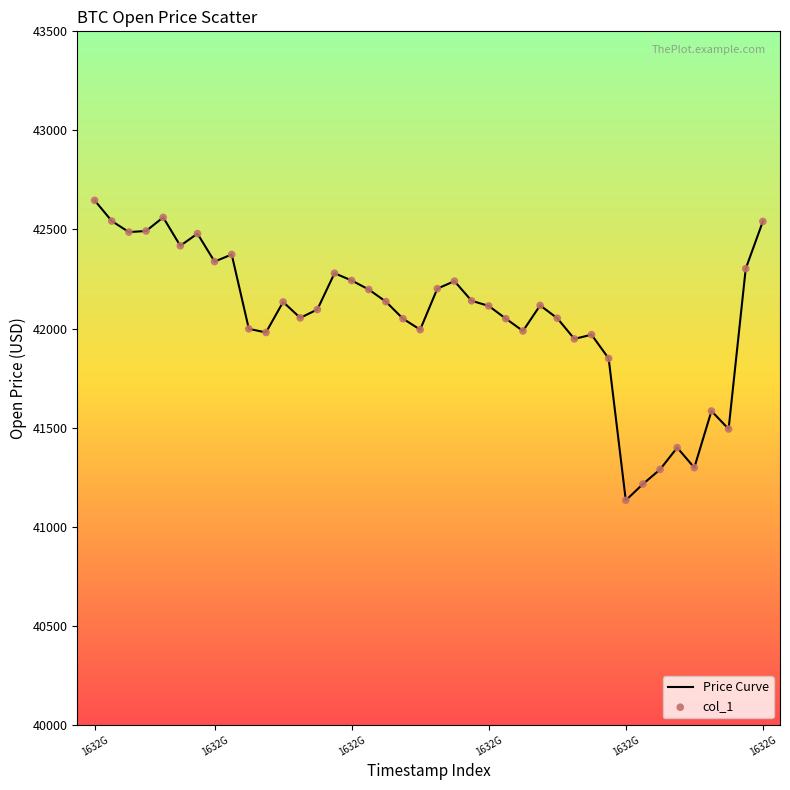

What is the minimum value shown in the chart?

41132.8